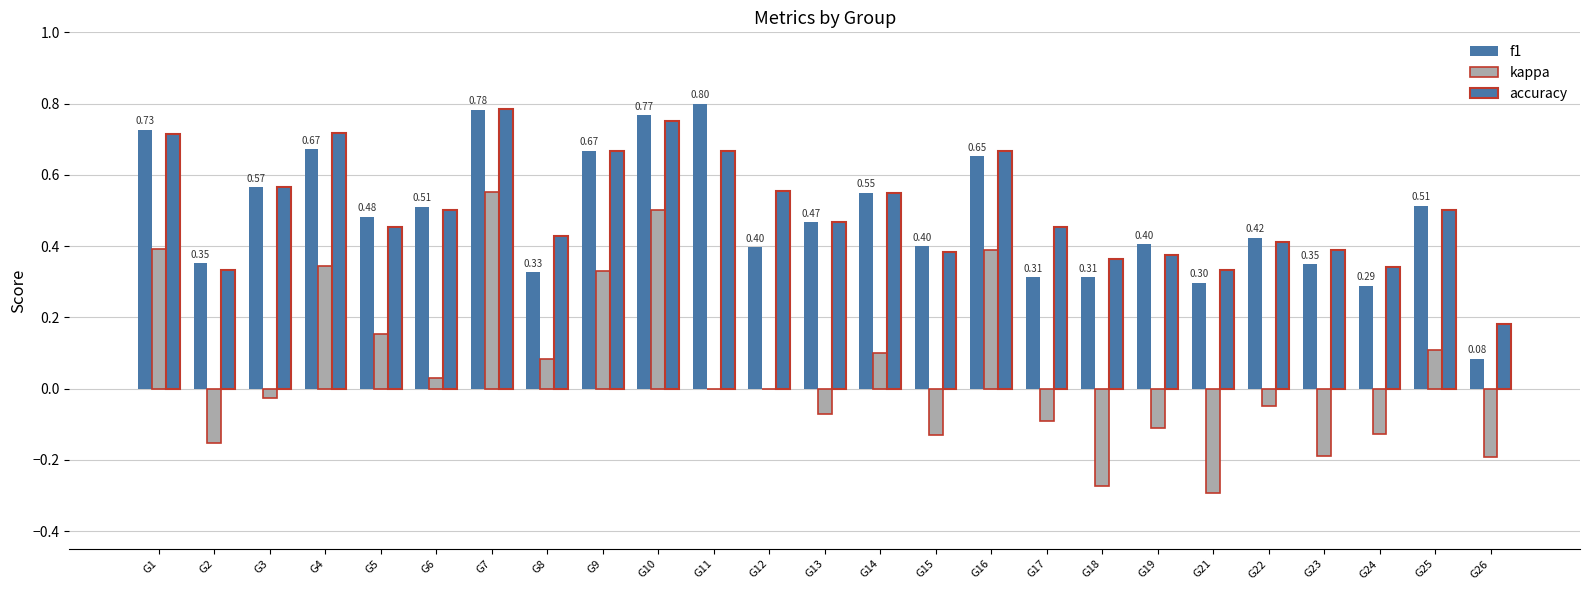

How many groups of bars are there?

25